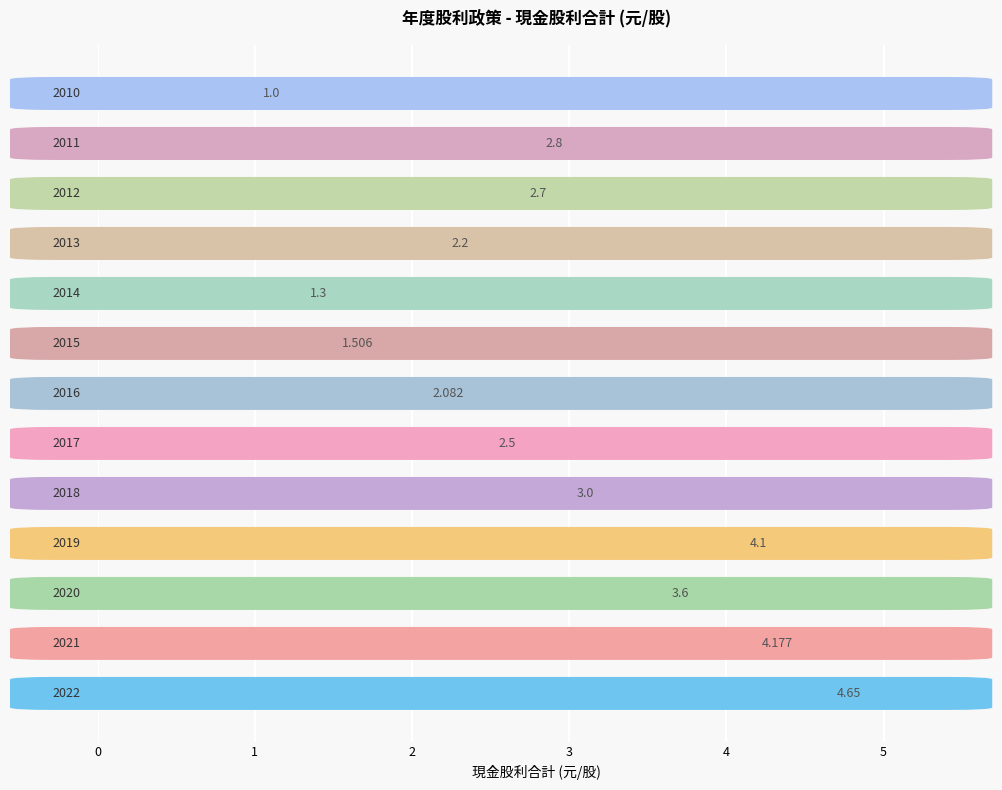

How many series are shown in this chart?

1